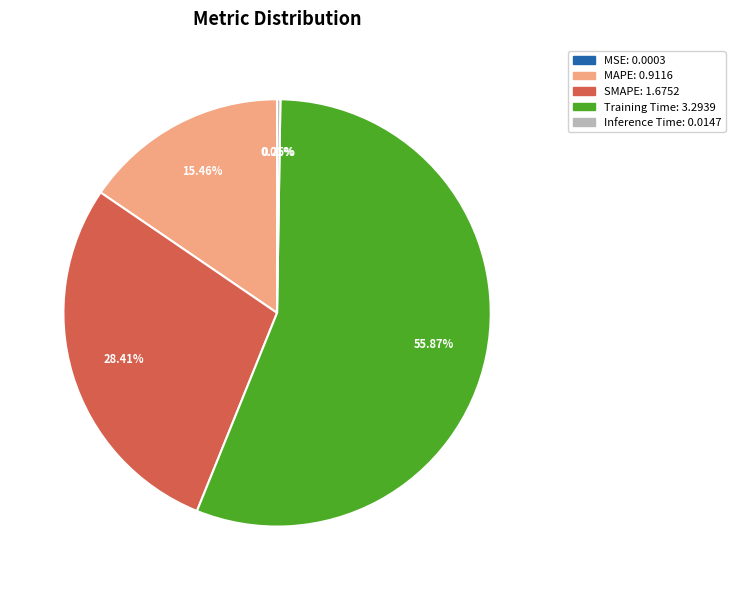

Approximately how many times larger is the value at MAPE compared to Training Time?

0.3